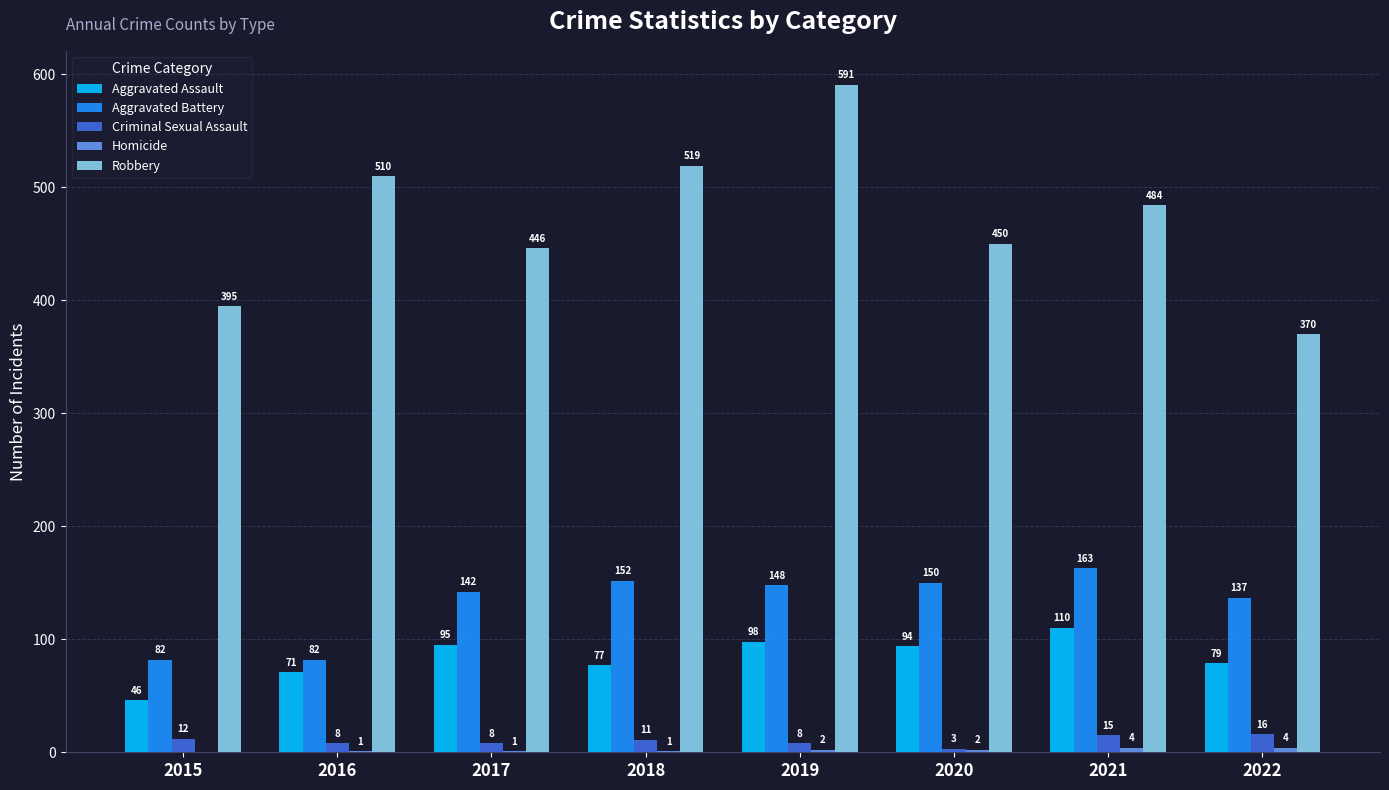

Where is Robbery nearest to the value 480?

2021